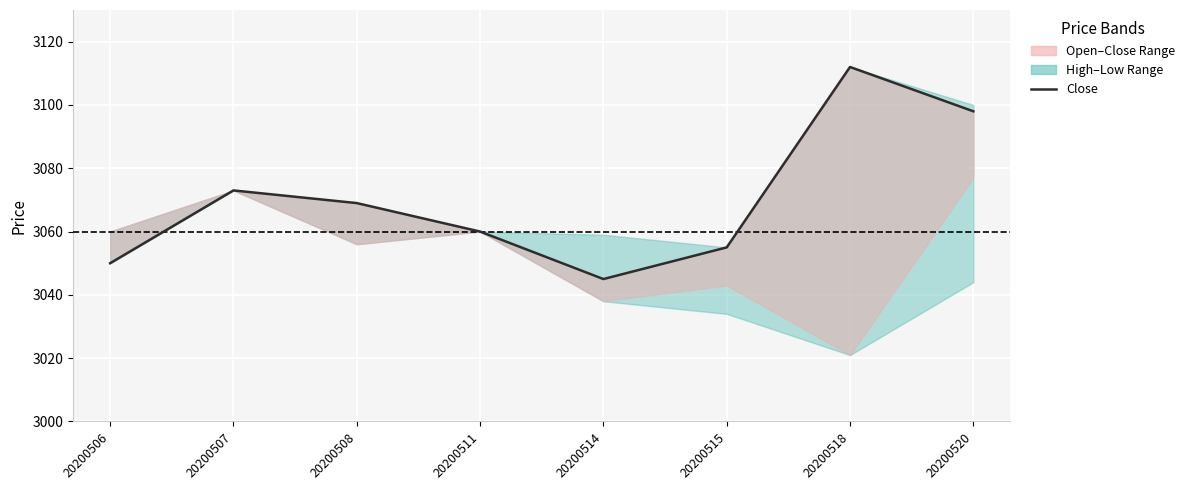

At which label does the data first exceed 3069?

20200507